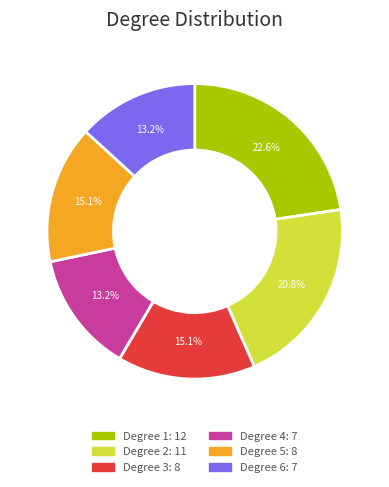

Is there any slice that represents more than half of the pie?

No